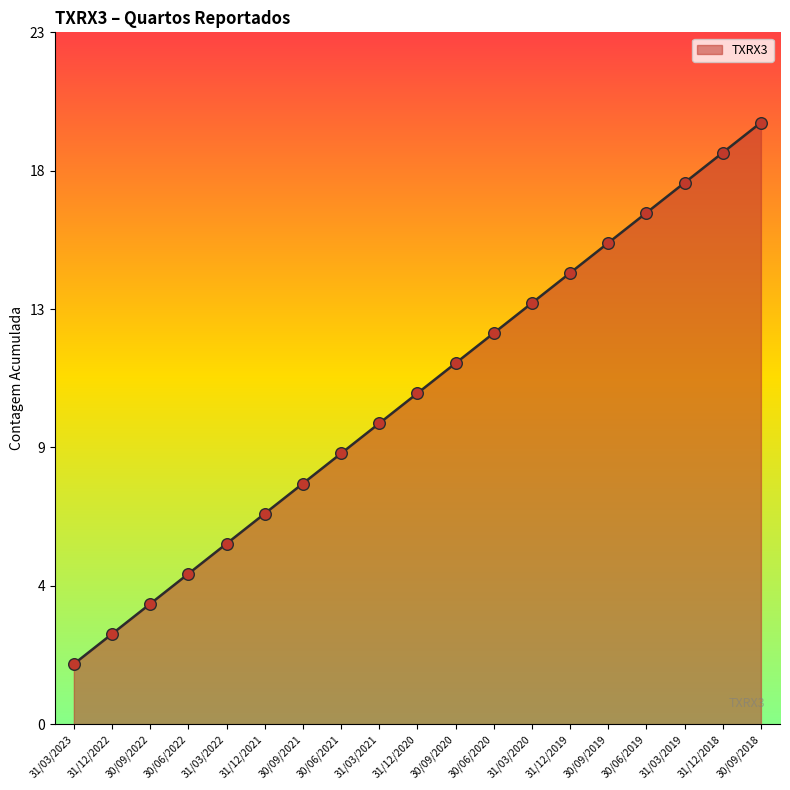

What is the change in value from 31/03/2023 to 30/06/2020?

+11